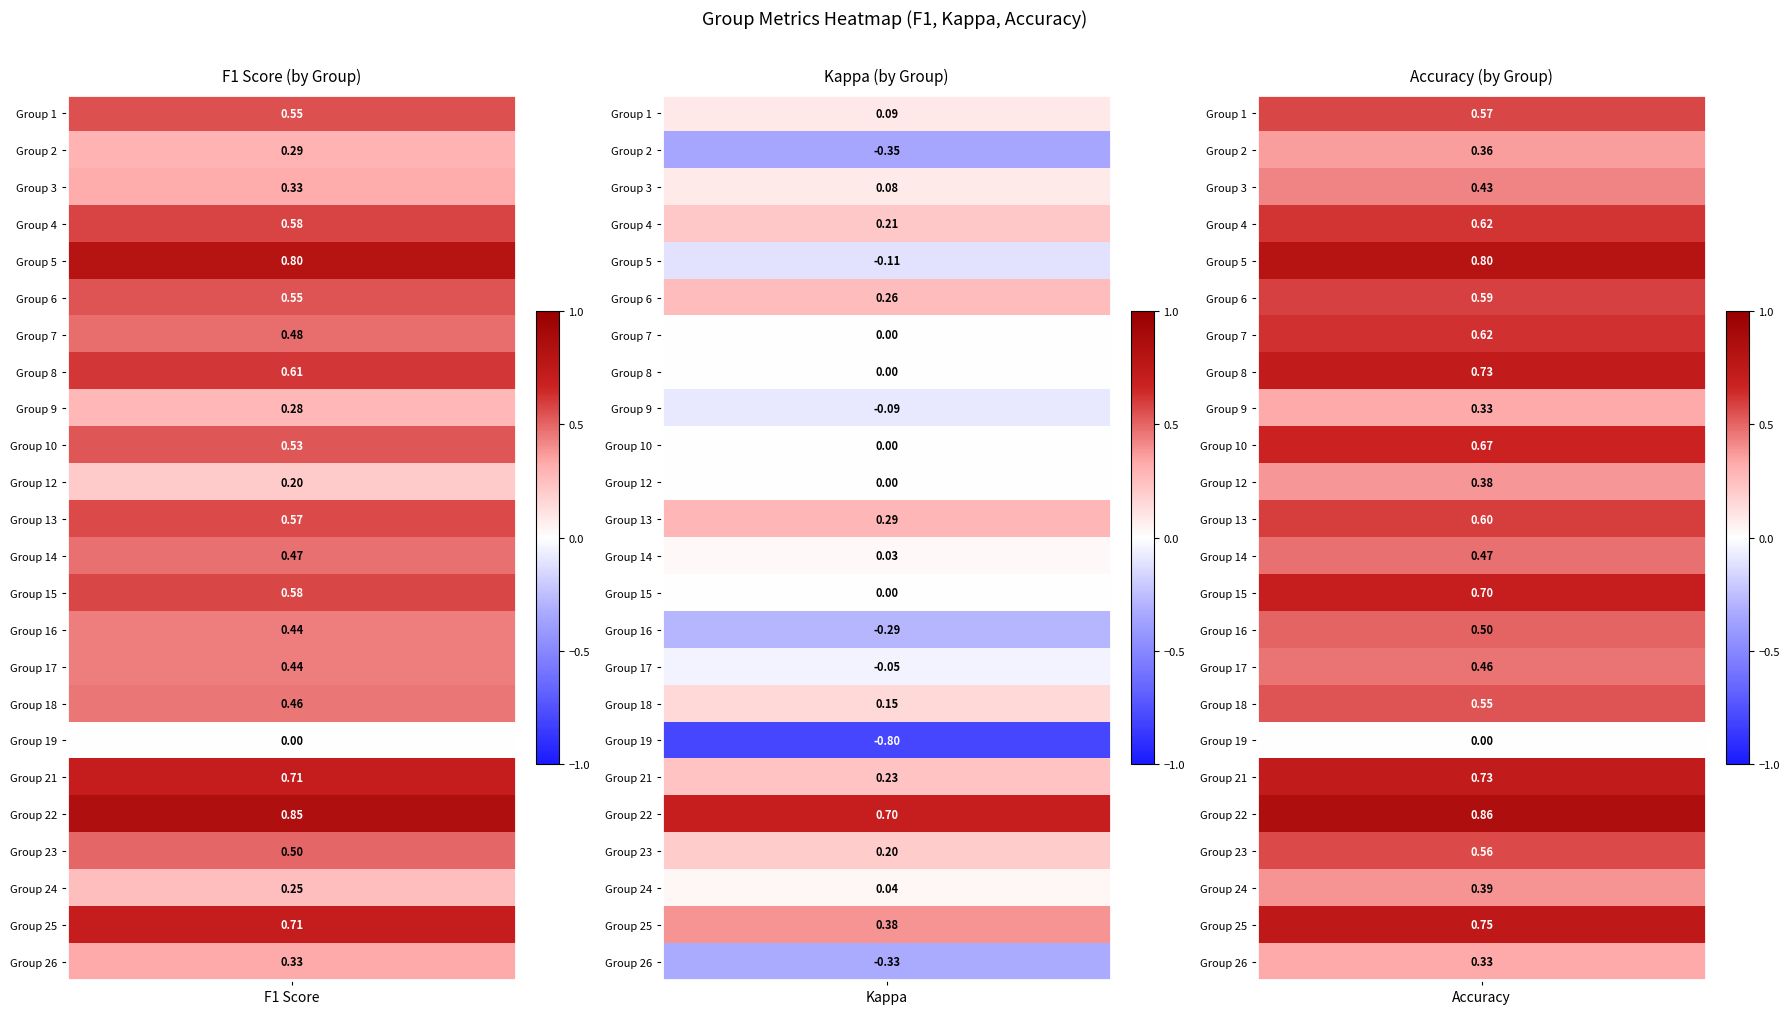

Which series has the largest total across all categories?

22